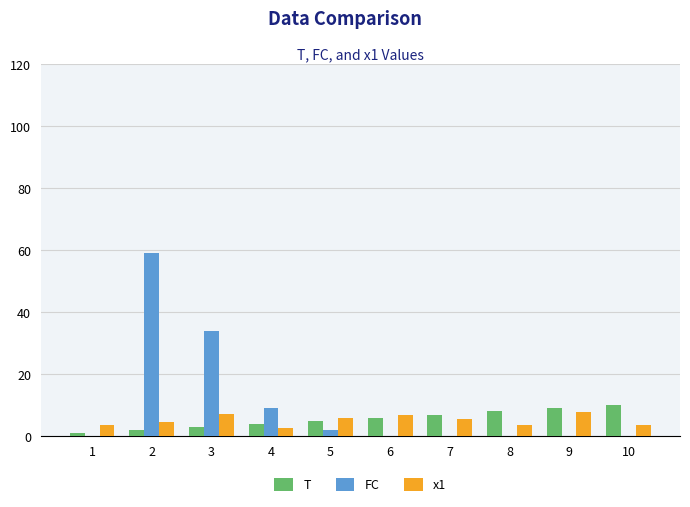

The value of T at 6 is 9.7. True or false?

False